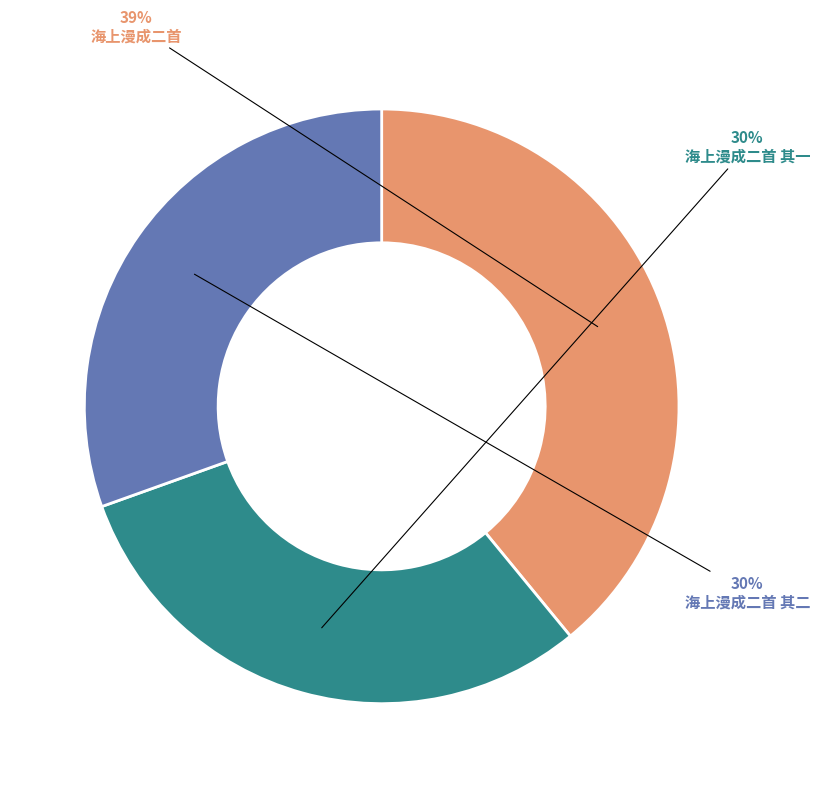

Combined, do 海上漫成二首 and 海上漫成二首 其二 account for over 50%?

Yes